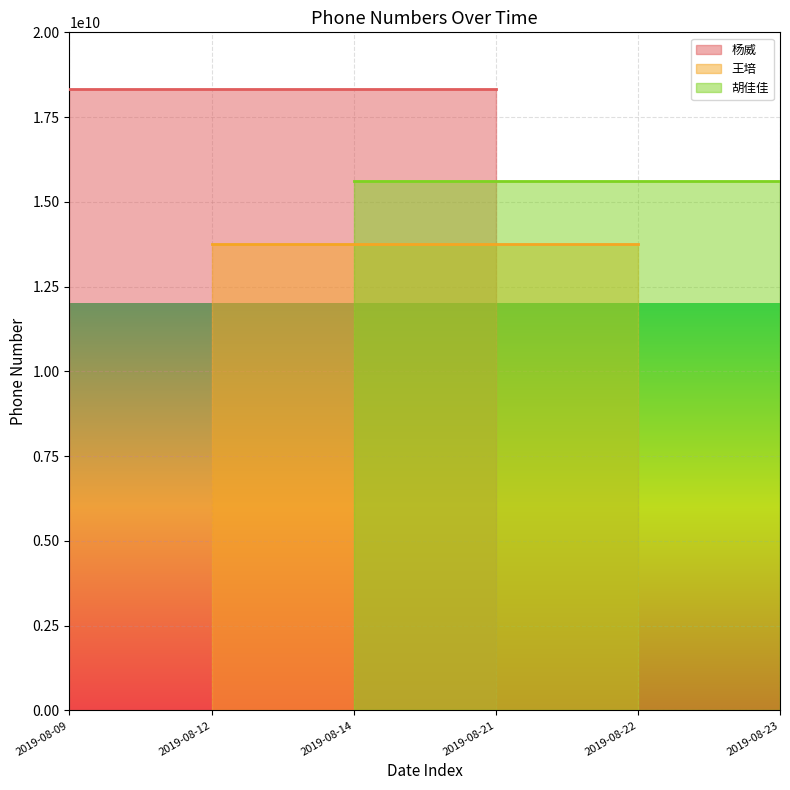

What is the sum of the 杨威 values at 2019-08-12 and 2019-08-09?

36642037300